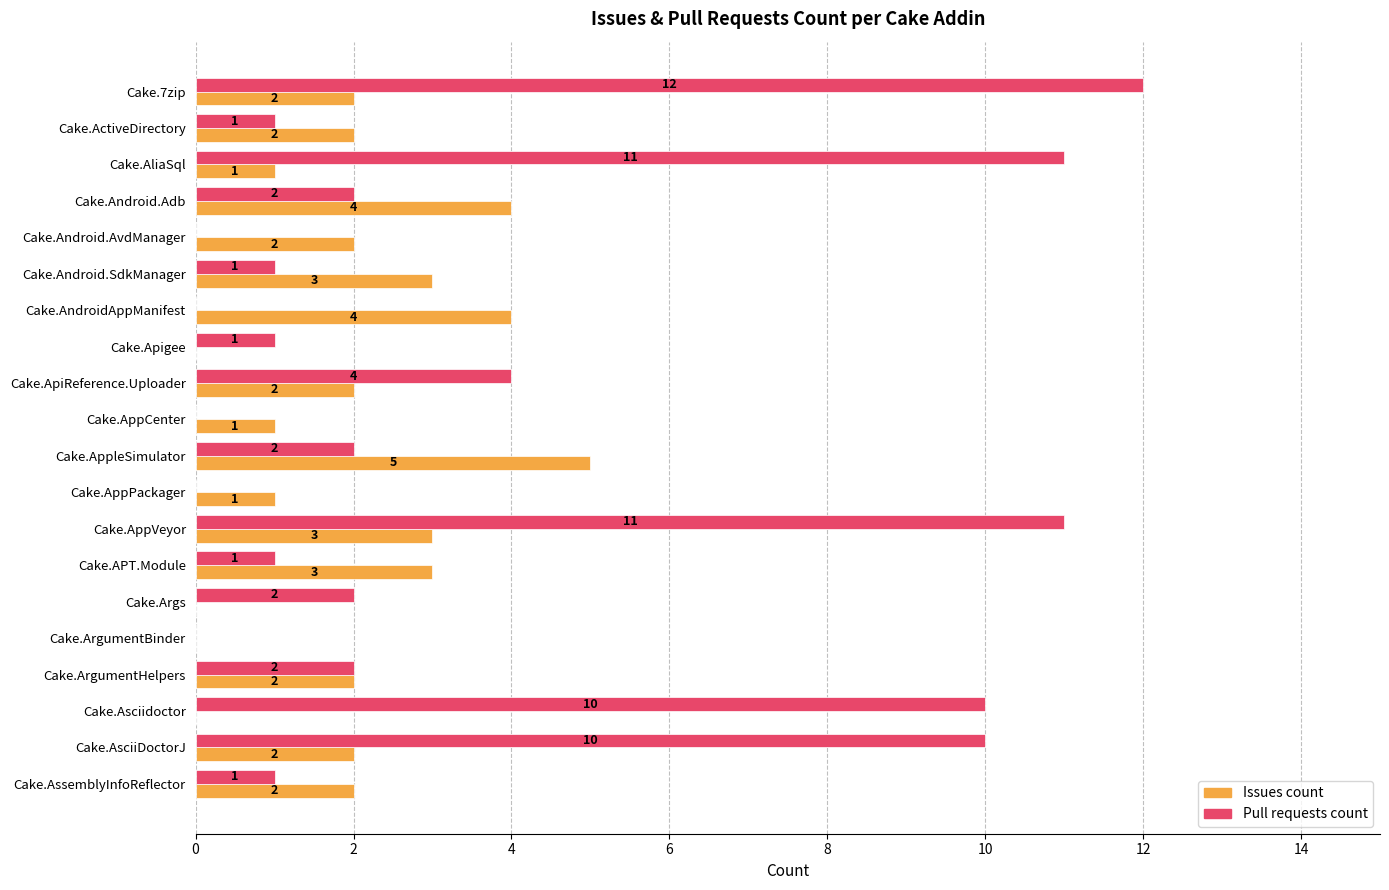

Which series has the largest total across all categories?

Pull requests count